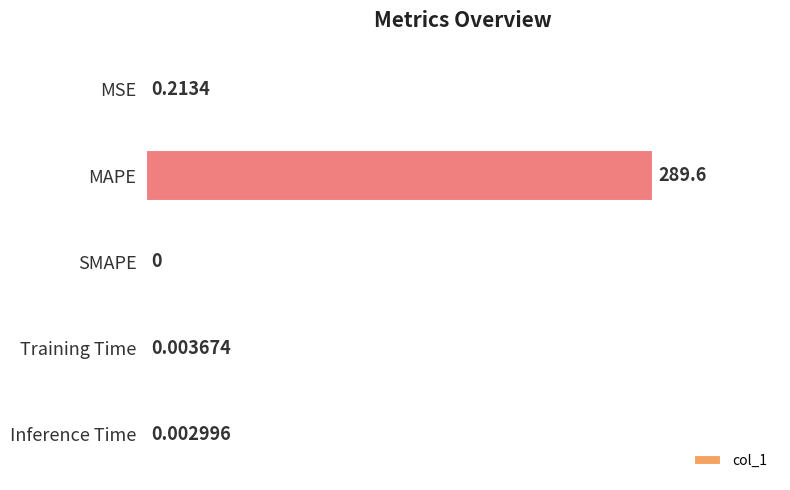

How many values exceed 0?

4